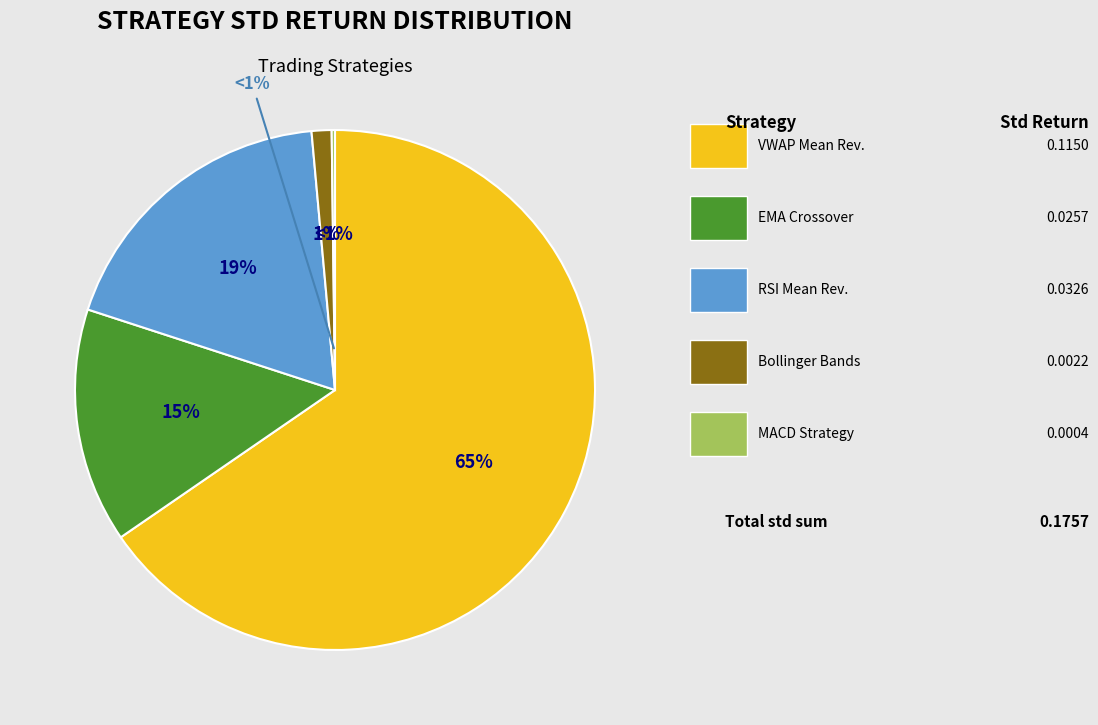

How much of the chart is everything except Bollinger Bands (period=20, std=2)?

98.8%